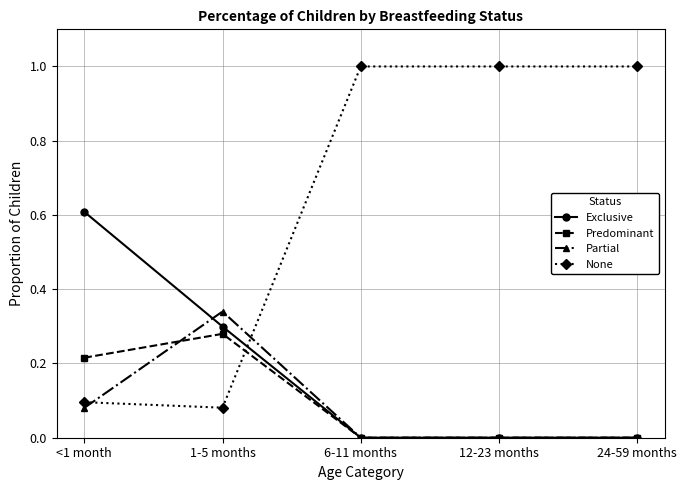

How many lines are shown in the chart?

4